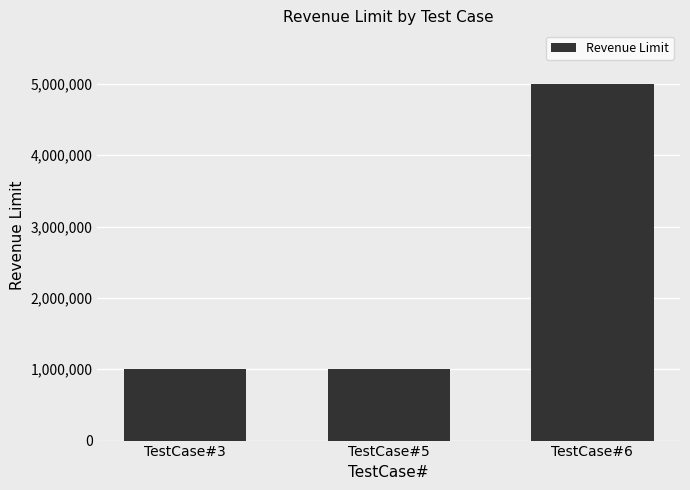

Reading left to right, transcribe all the data shown in this chart.

1000000	1000000	5000000